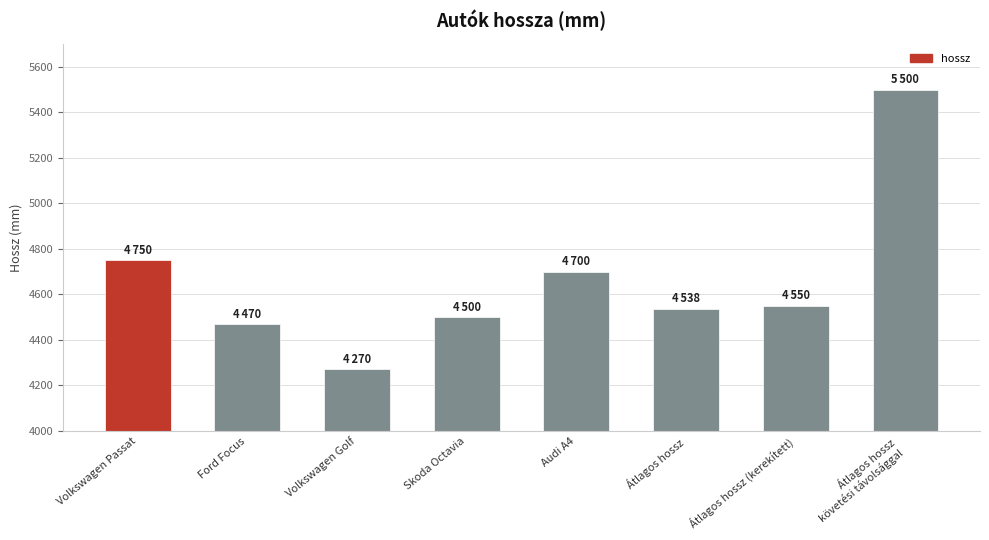

Approximately how many times larger is the value at Skoda Octavia compared to Átlagos hossz?

1.0